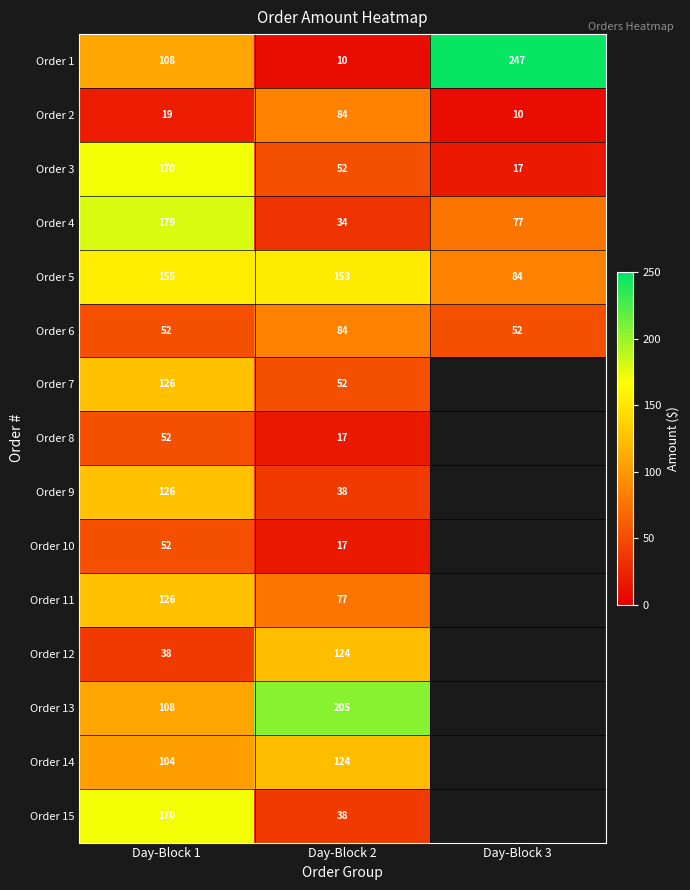

Where is Order 7 nearest to the value 89?

Day-Block 2